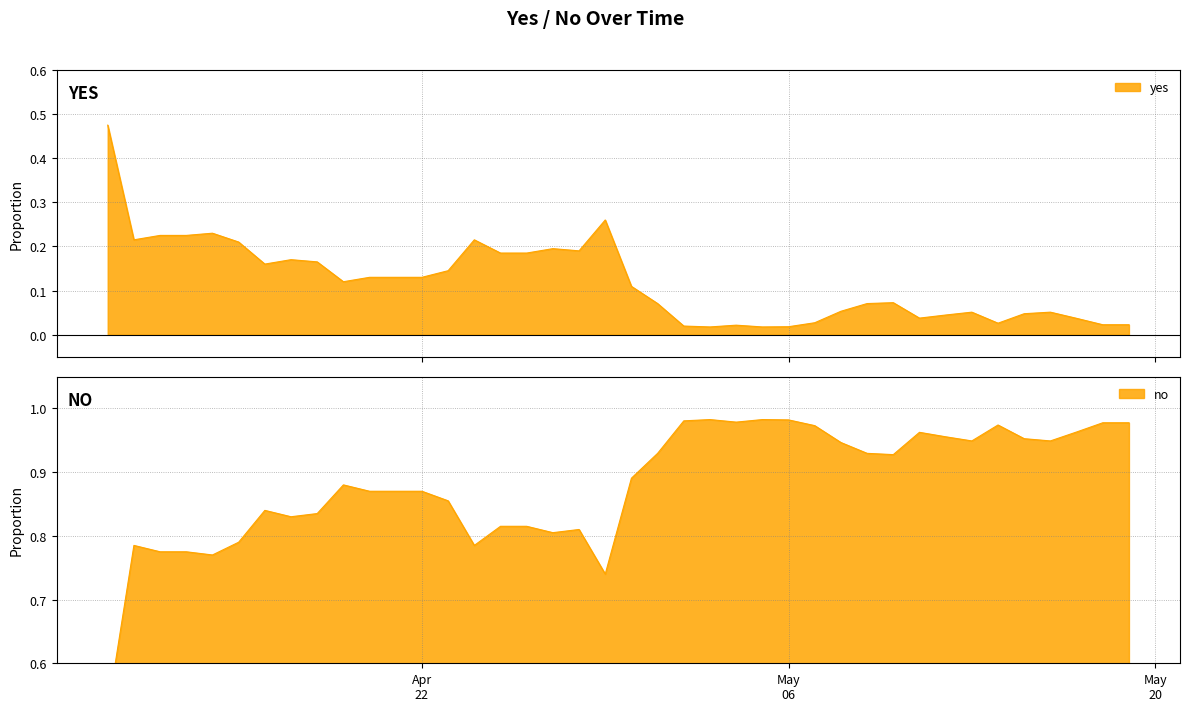

At how many categories does at least one series exceed 0?

40